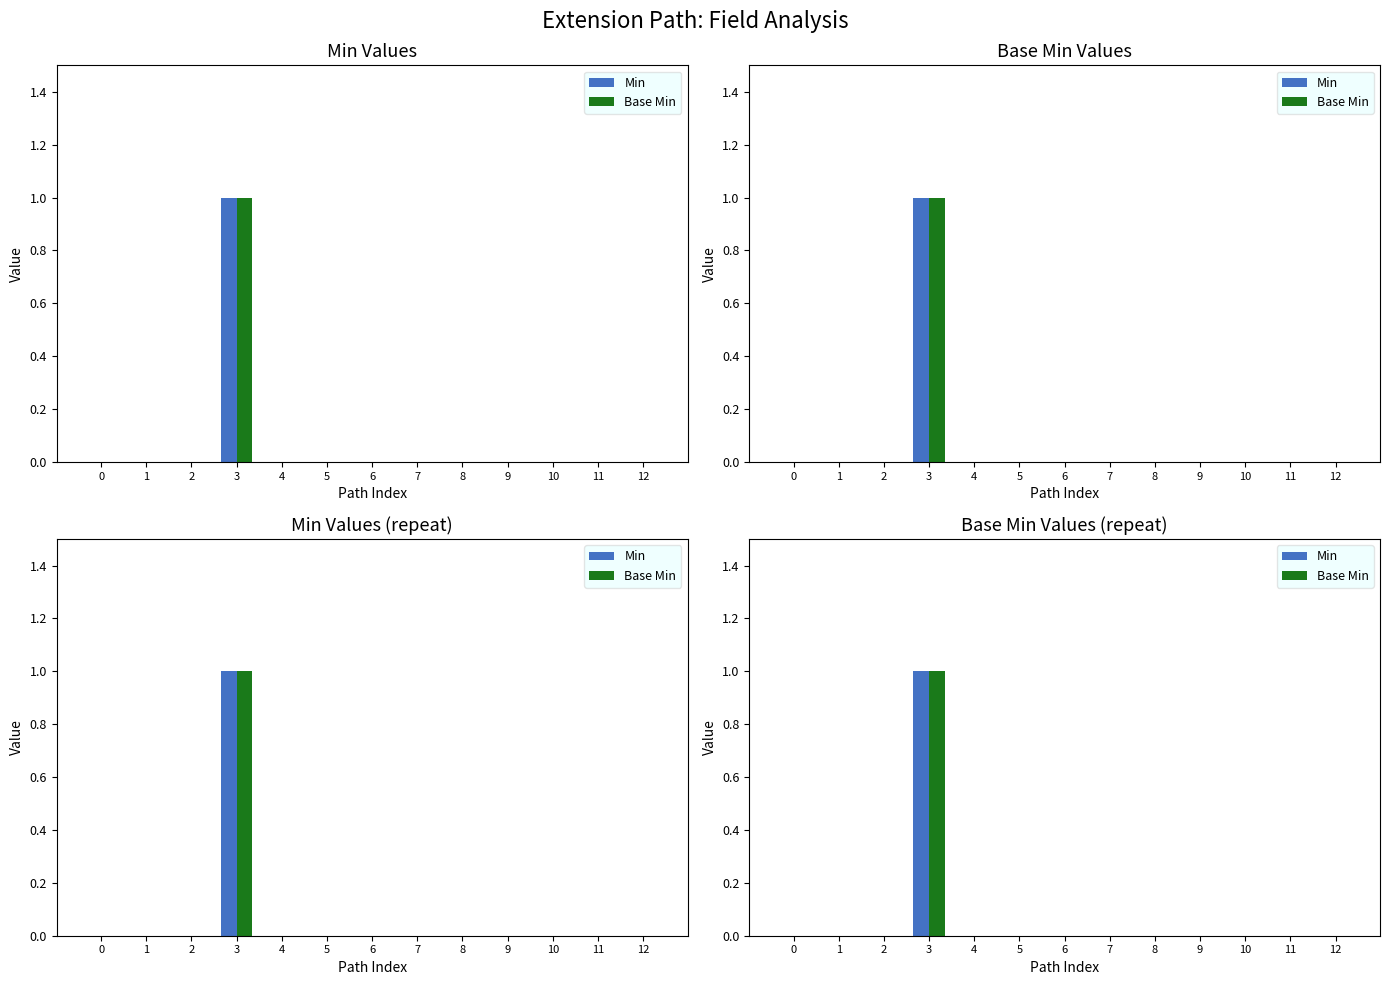

Reading right to left, list all the values displayed in this chart.

Min: 12=0	11=0	10=0	9=0	8=0	7=0	6=0	5=0	4=0	3=1	2=0	1=0	0=0
Base Min: 12=0	11=0	10=0	9=0	8=0	7=0	6=0	5=0	4=0	3=1	2=0	1=0	0=0